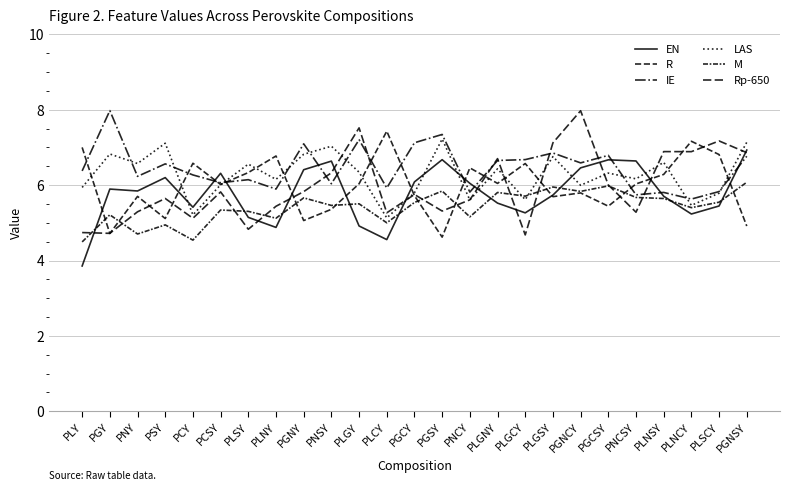

How many series are shown in this chart?

6